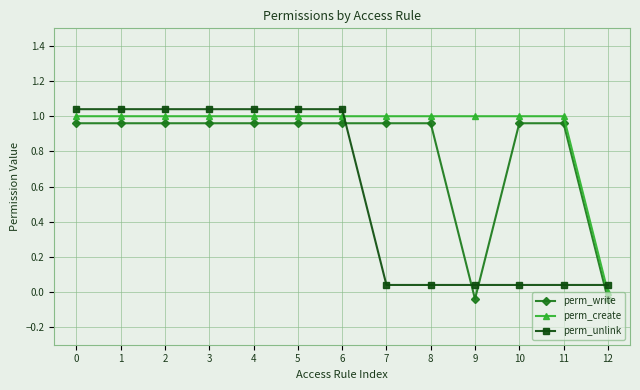

At which label does perm_unlink reach its minimum?

7